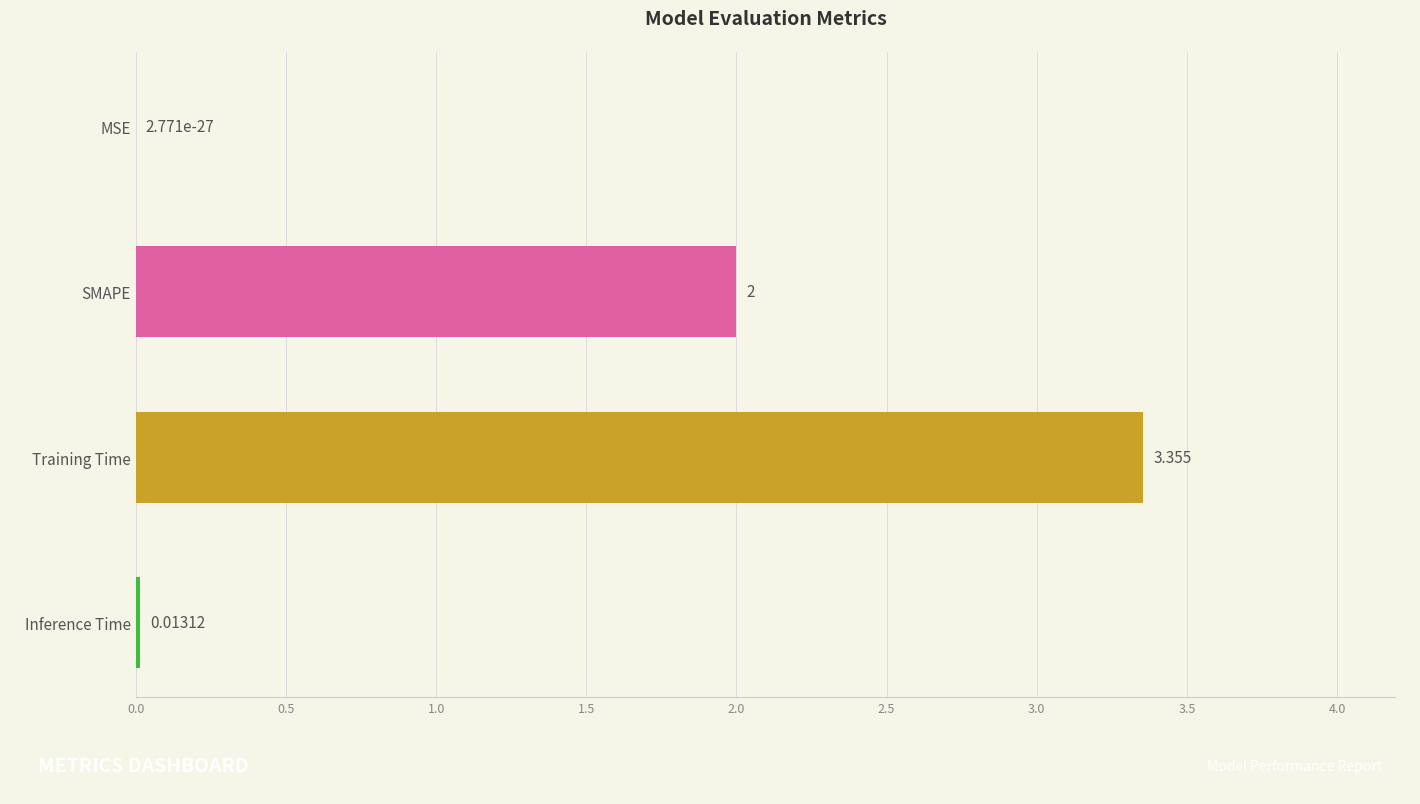

What is the average value?

1.3